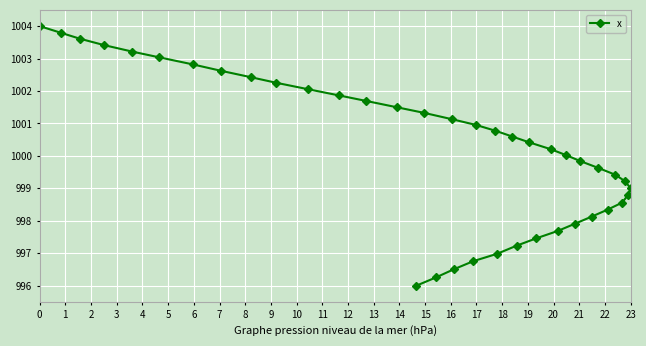

What is the value of the 11th point from the left?

1002.1